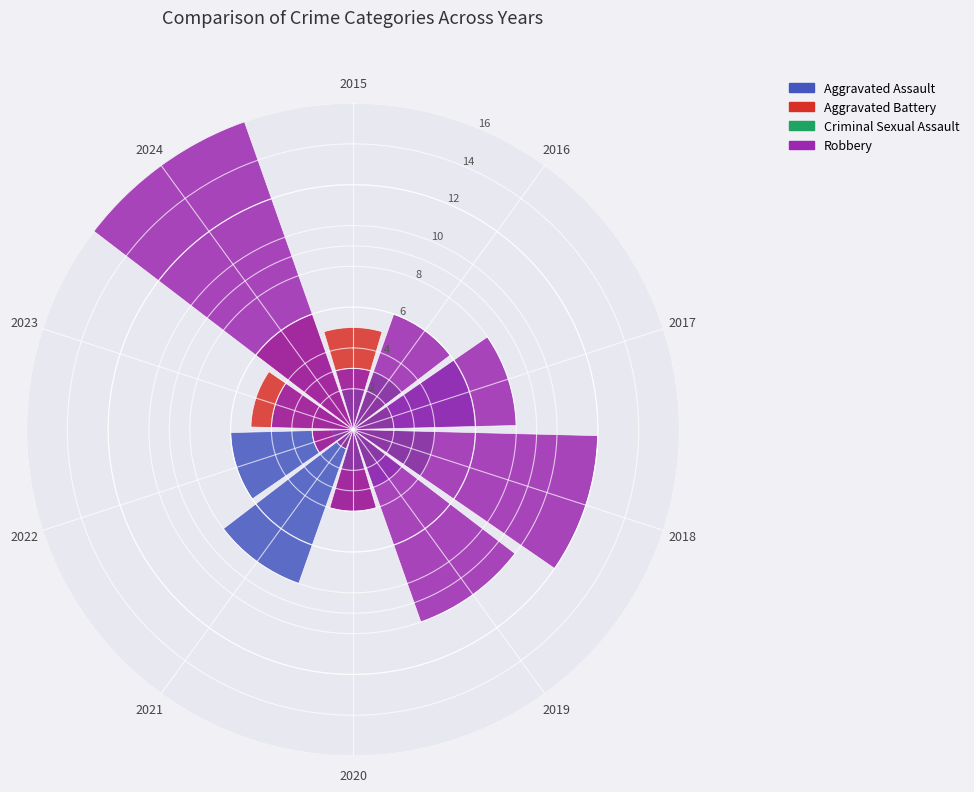

What percentage is NOT represented by 2017?

85.4%